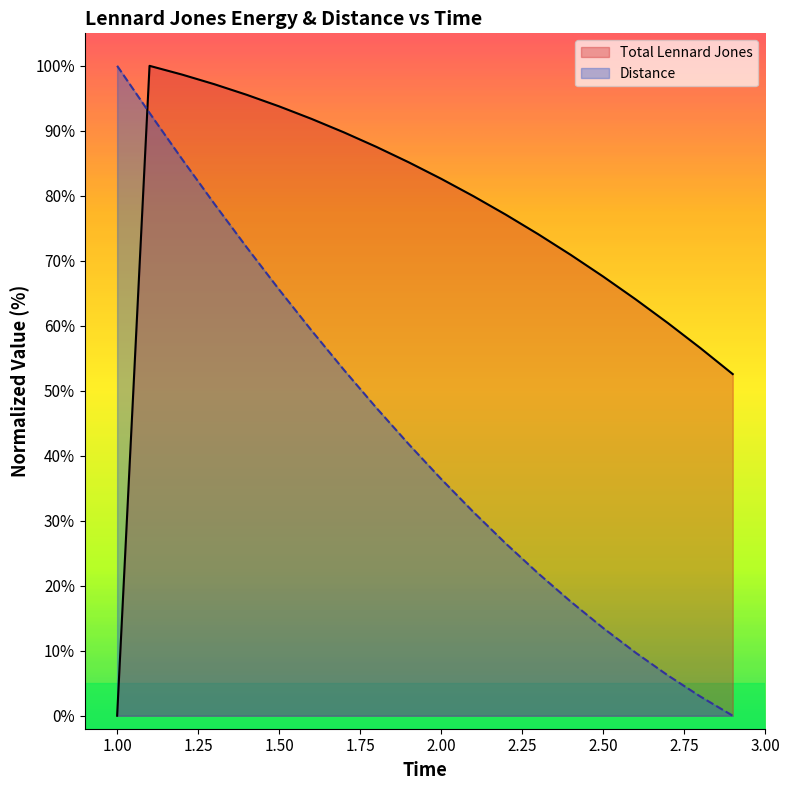

List the series in order of their overall mean, lowest first.

Distance, Total Lennard Jones